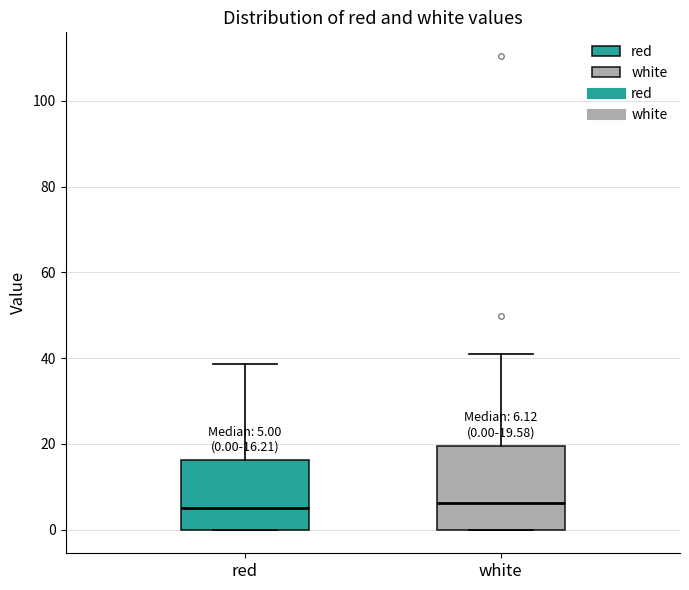

Which box is the tallest, from its lower edge to its upper edge?

white